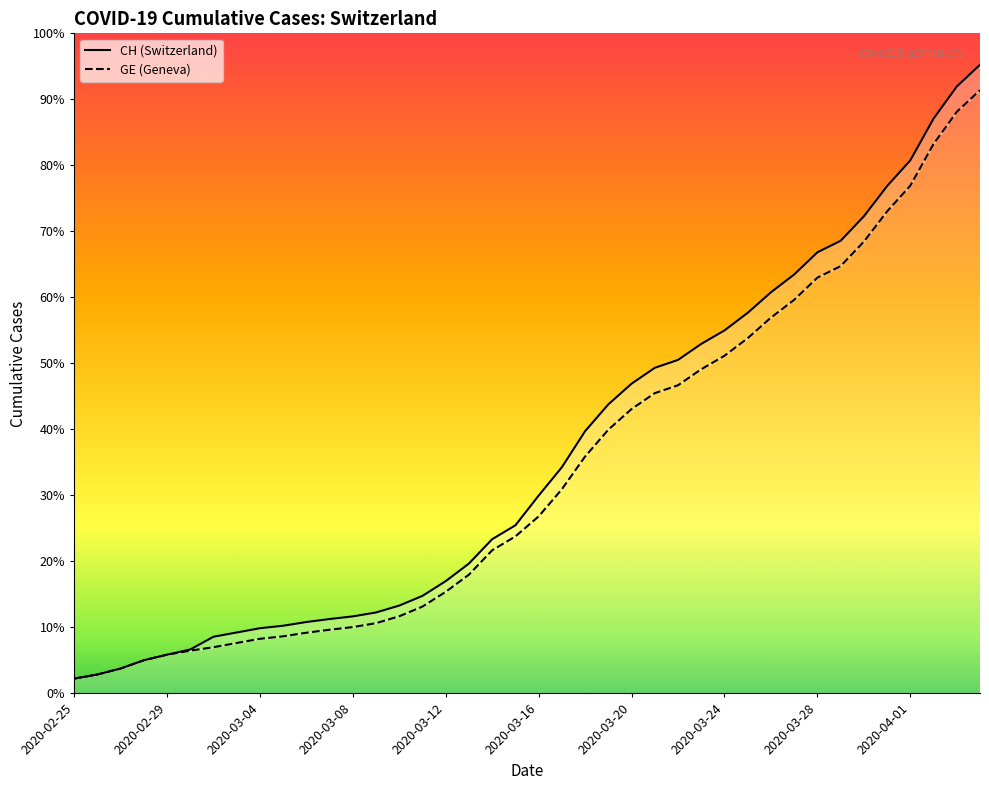

How many data points does each series have?

40